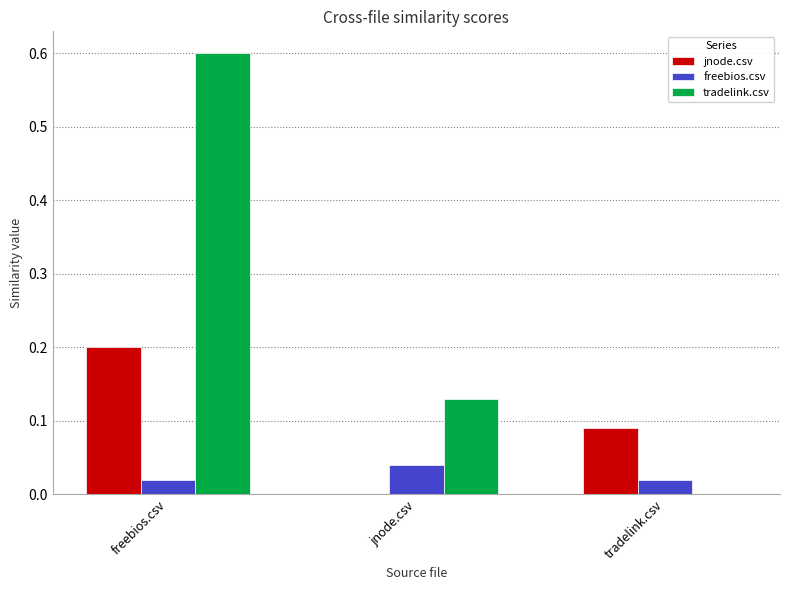

Count the number of categories in the chart.

3